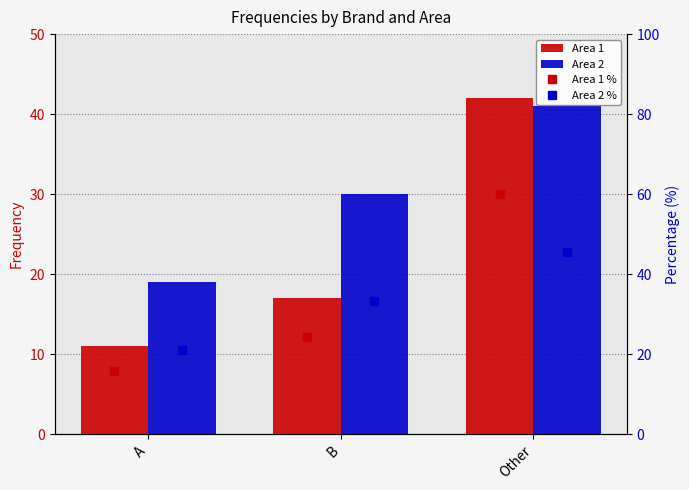

What is the highest value of the Area 2 series?

41.0